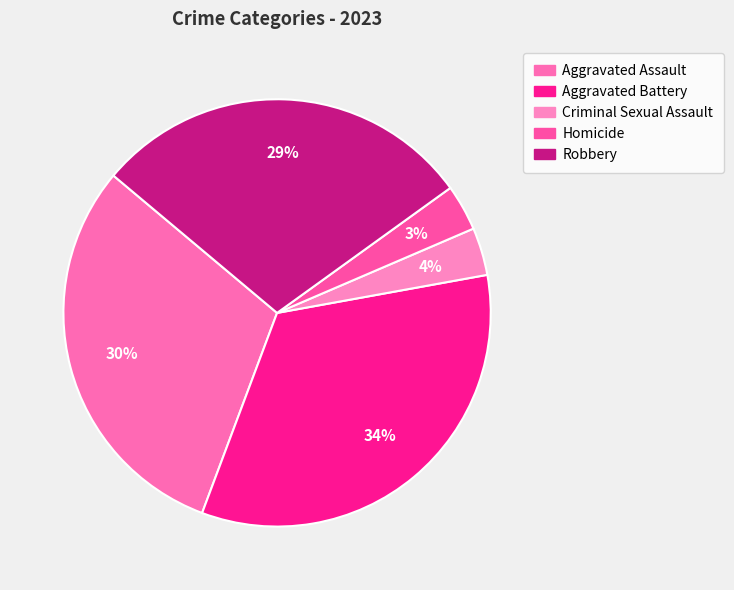

What percentage is the Criminal Sexual Assault slice, to the nearest percent?

4%